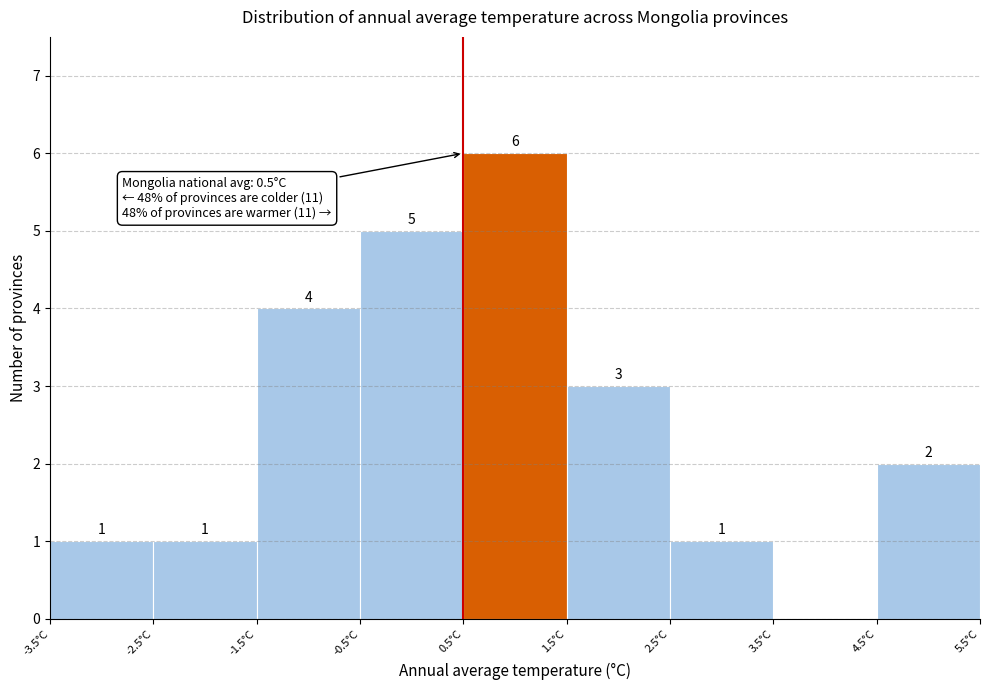

Which range on the x-axis has the tallest bar?

0.5 to 1.5